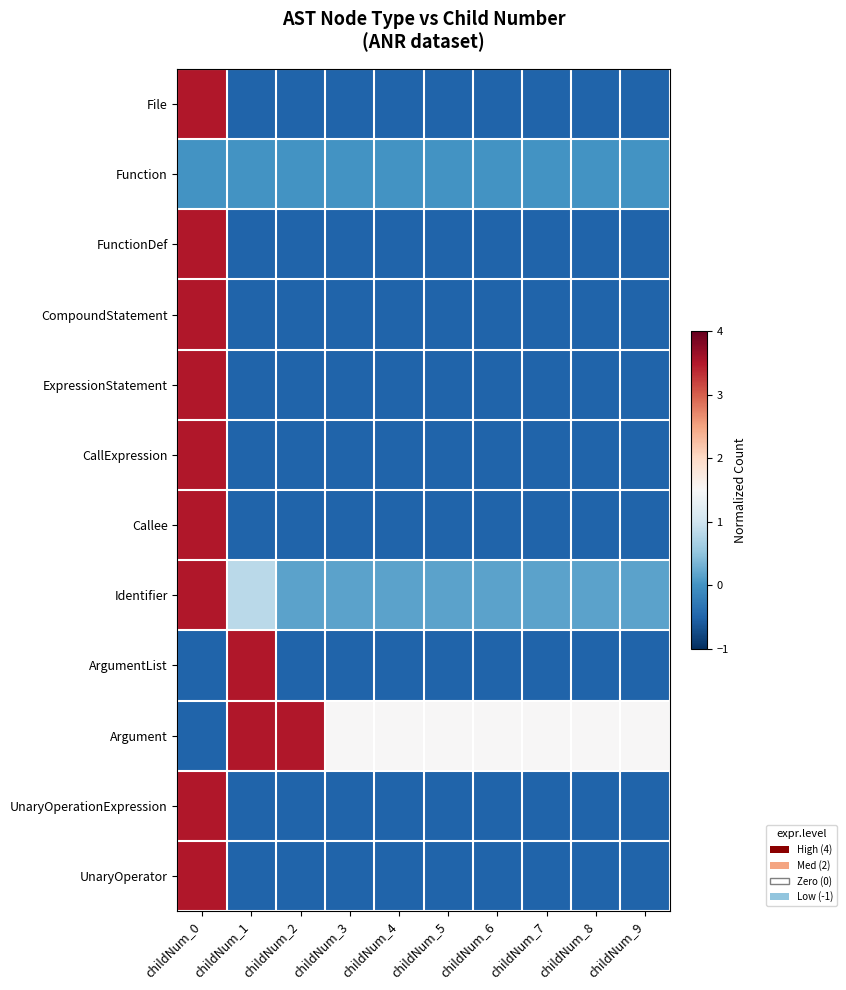

Which has a higher value, childNum_0 or childNum_4?

childNum_0